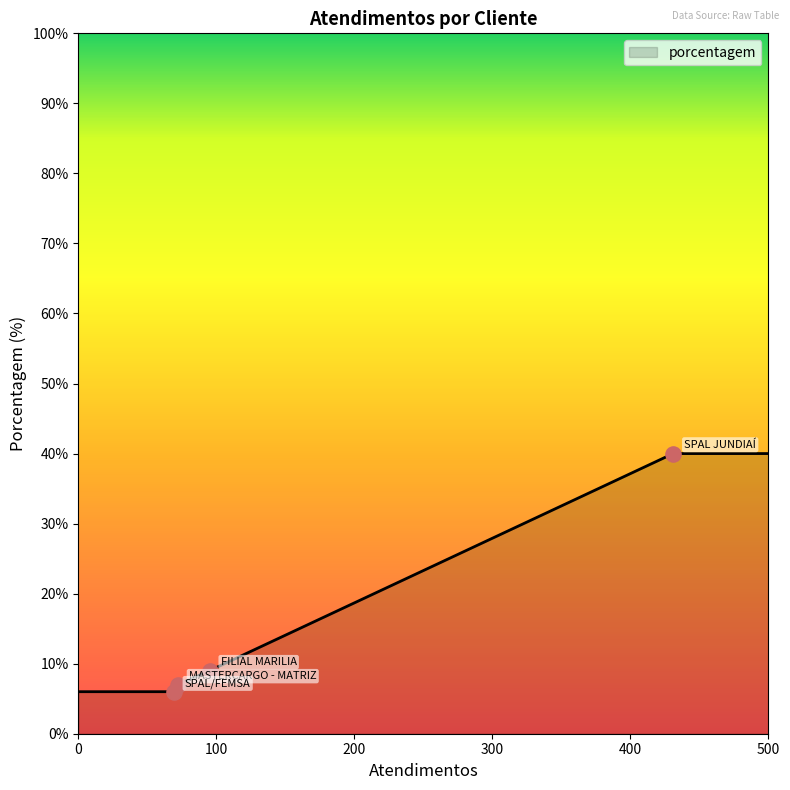

What is the minimum value shown in the chart?

6